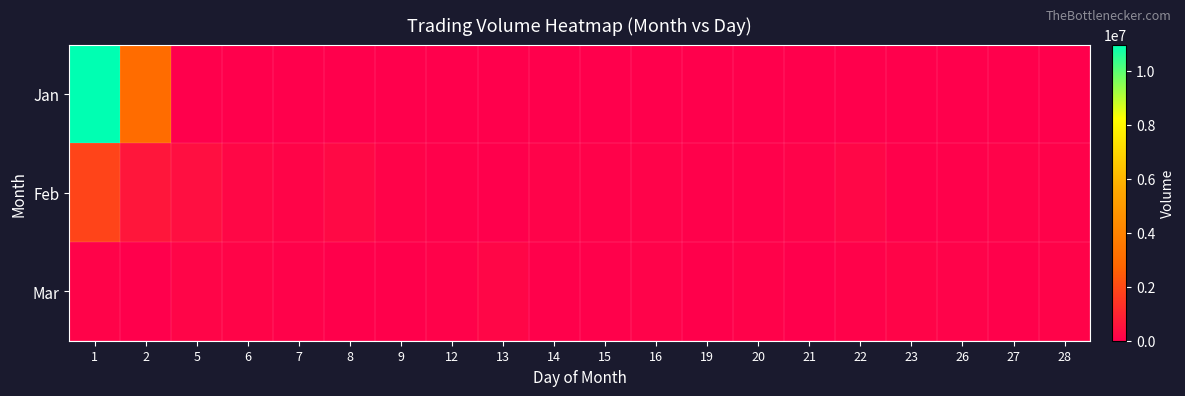

What is the difference between the highest and lowest values at 13?

188498